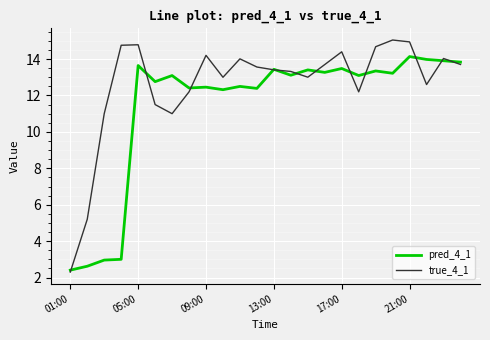

Which series has the largest total across all categories?

true_4_1